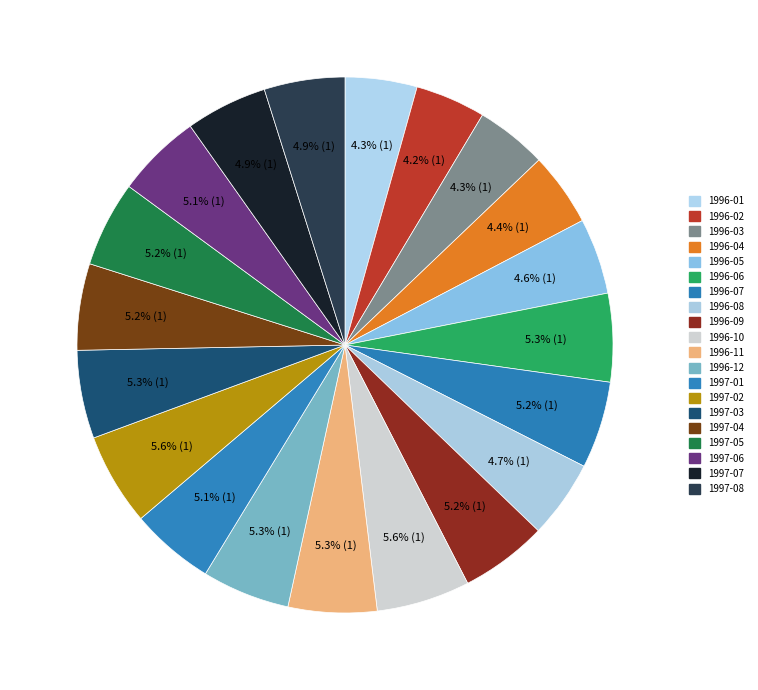

Which has a higher value, 1996-11 or 1996-08?

1996-11